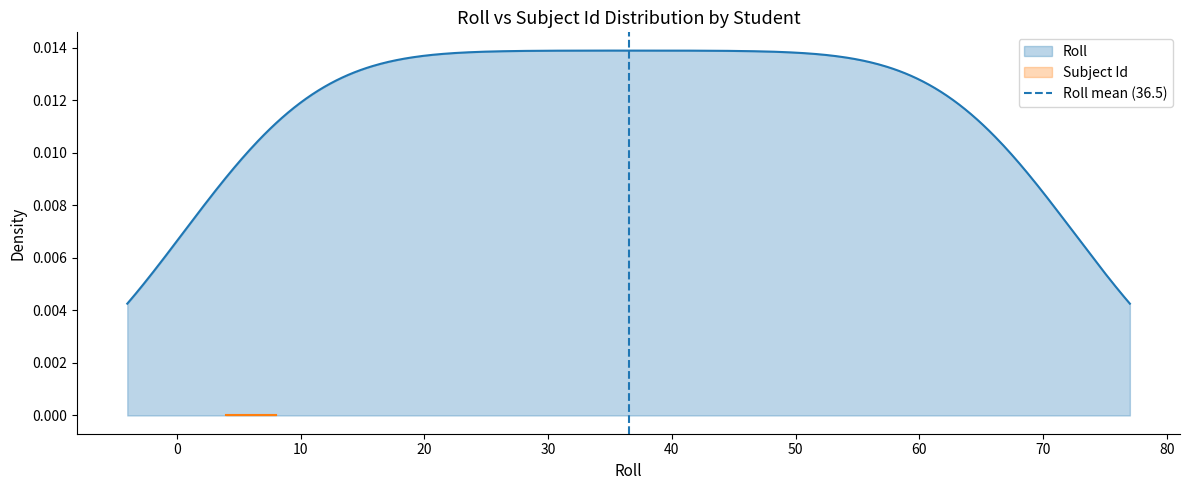

What is the value of the 2nd point from the left?

1